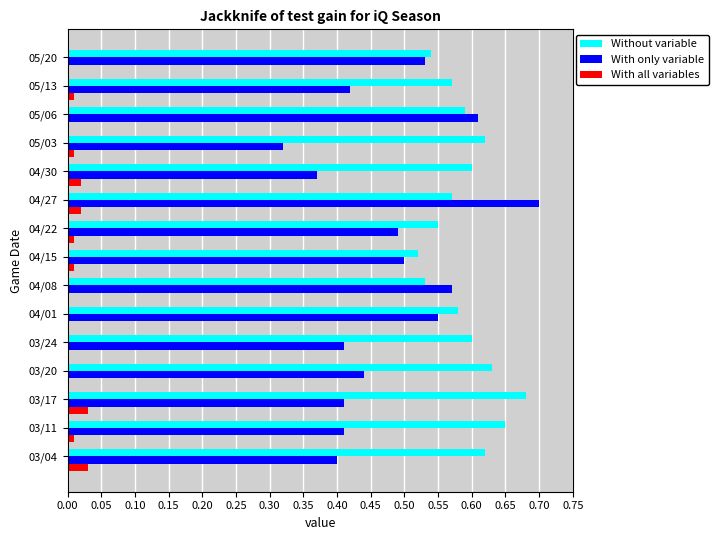

Is it true that With all variables equals 0.0 at 04/01?

True